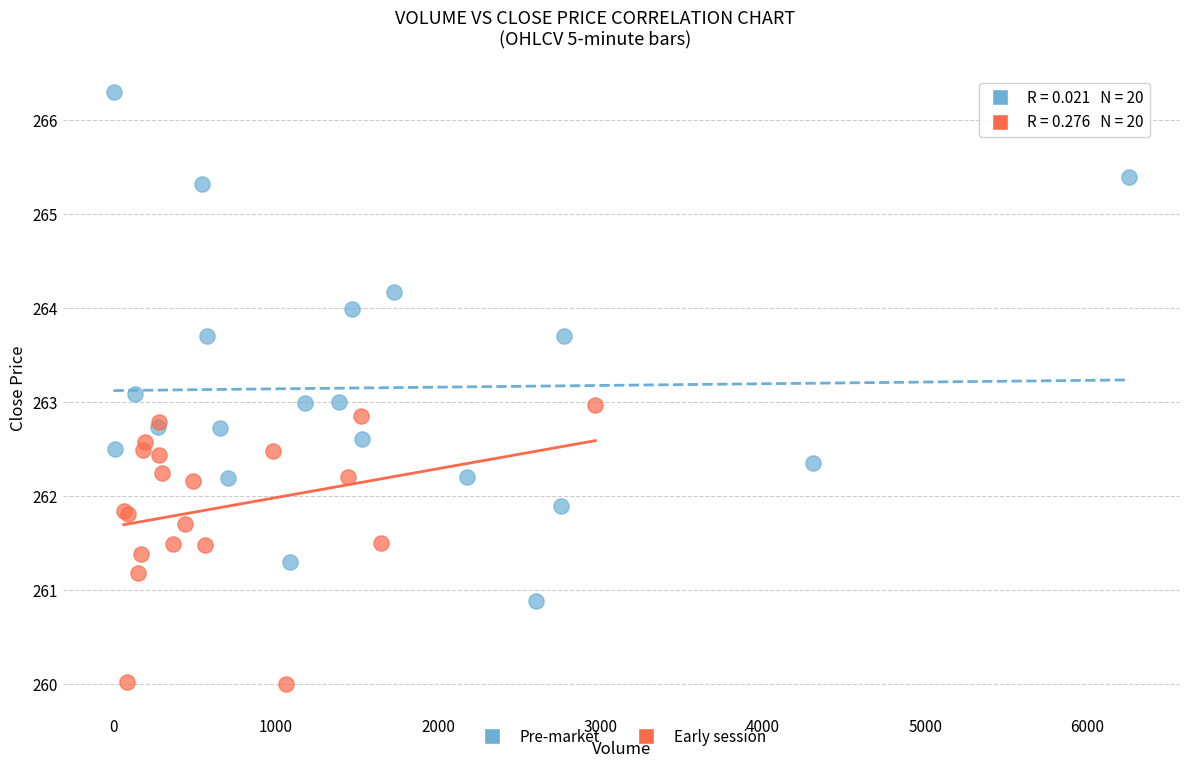

What are all the series names shown in the legend?

Pre-market, Early session